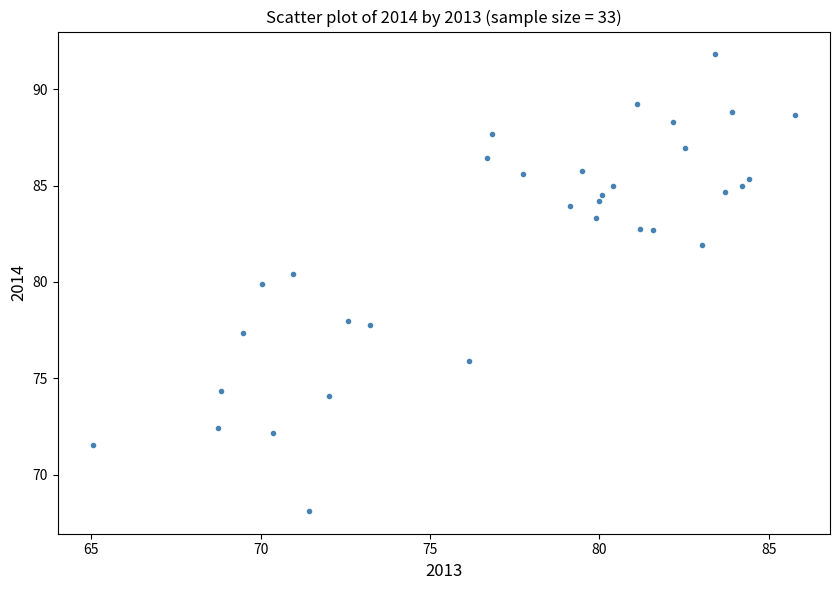

What is the range of Y values (max minus min)?

23.7